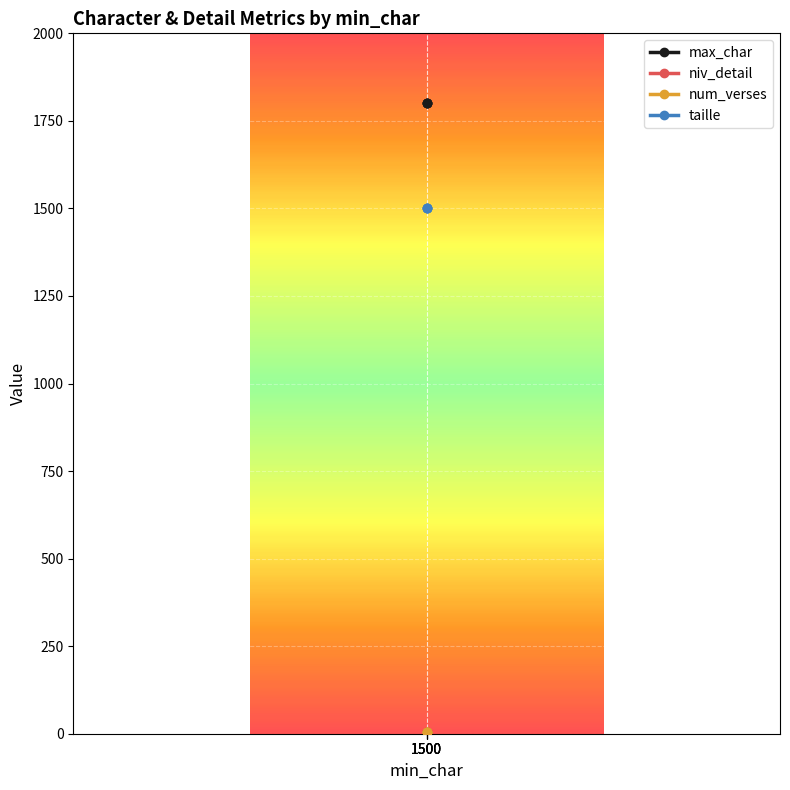

At which label is max_char closest to 1800?

1500